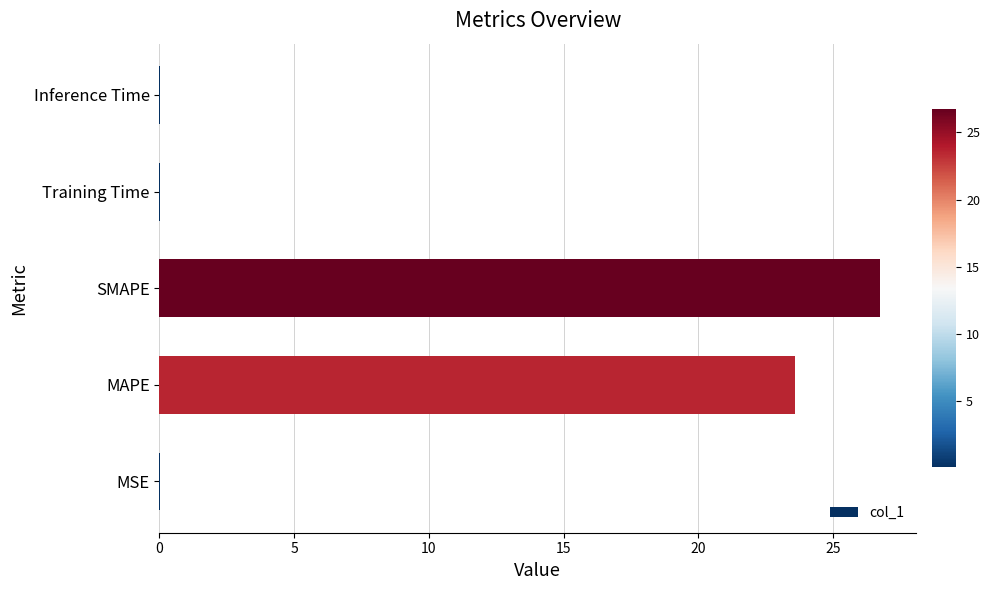

How many distinct data groups are displayed?

1